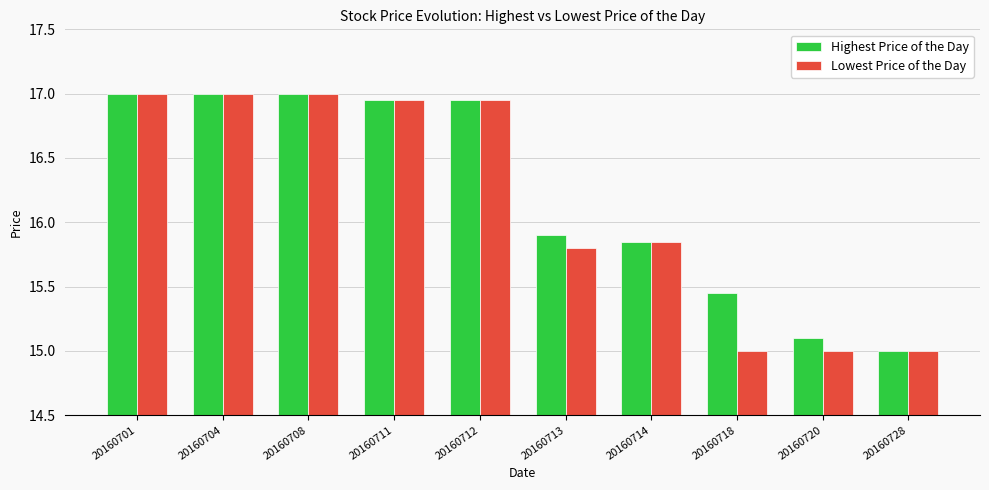

What are all the series names shown in the legend?

Highest Price of the Day, Lowest Price of the Day